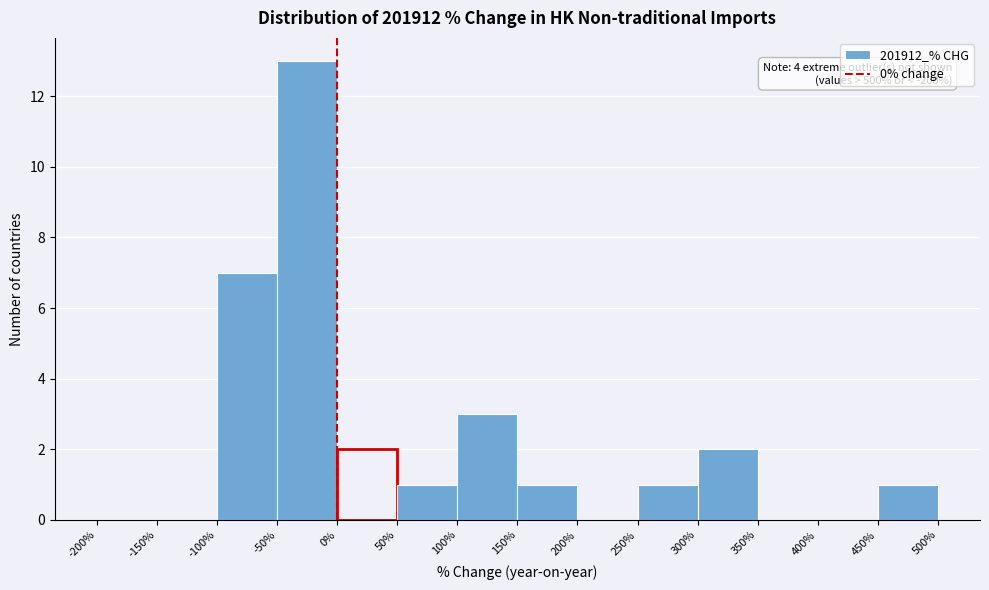

Over which range of the x-axis is the bar tallest?

-50% to 0%